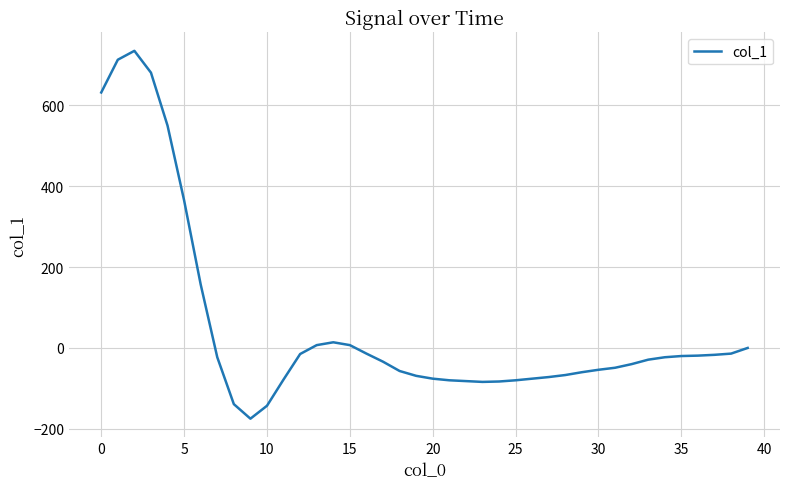

How many distinct data groups are displayed?

1